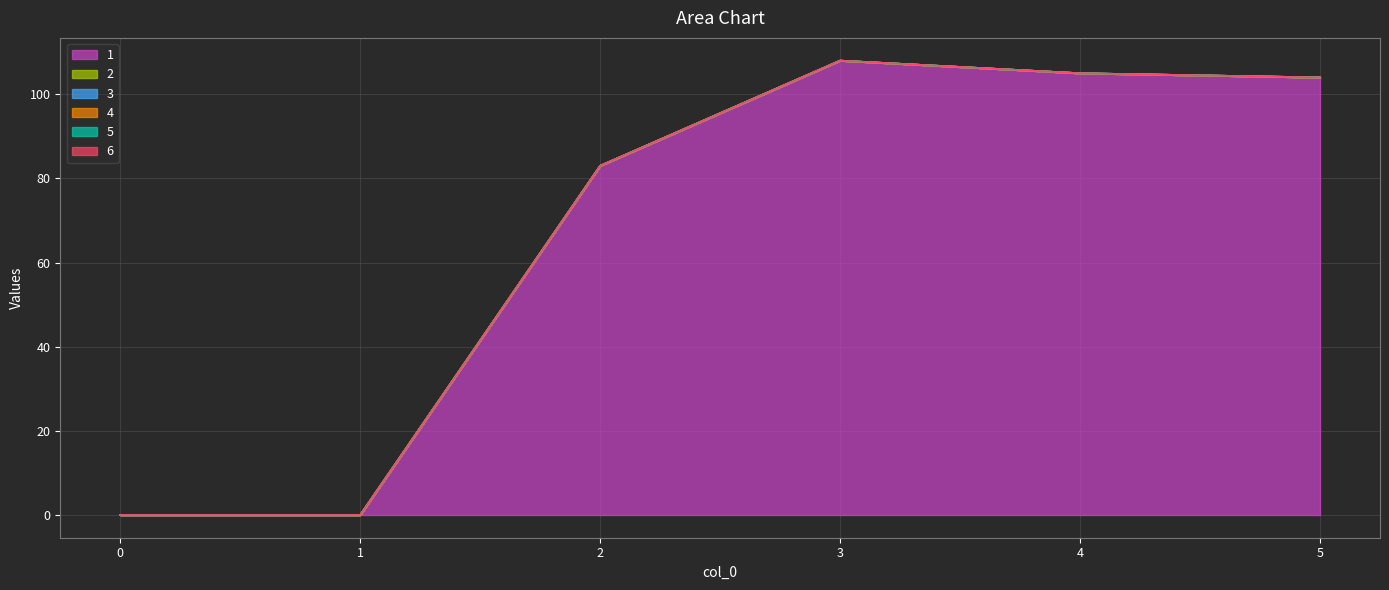

At which label is 1 closest to 54?

2